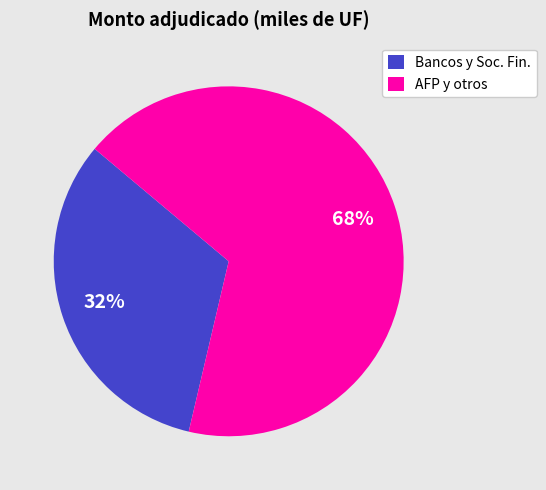

To the nearest percent, what portion does Bancos y Soc. Fin. represent?

32%